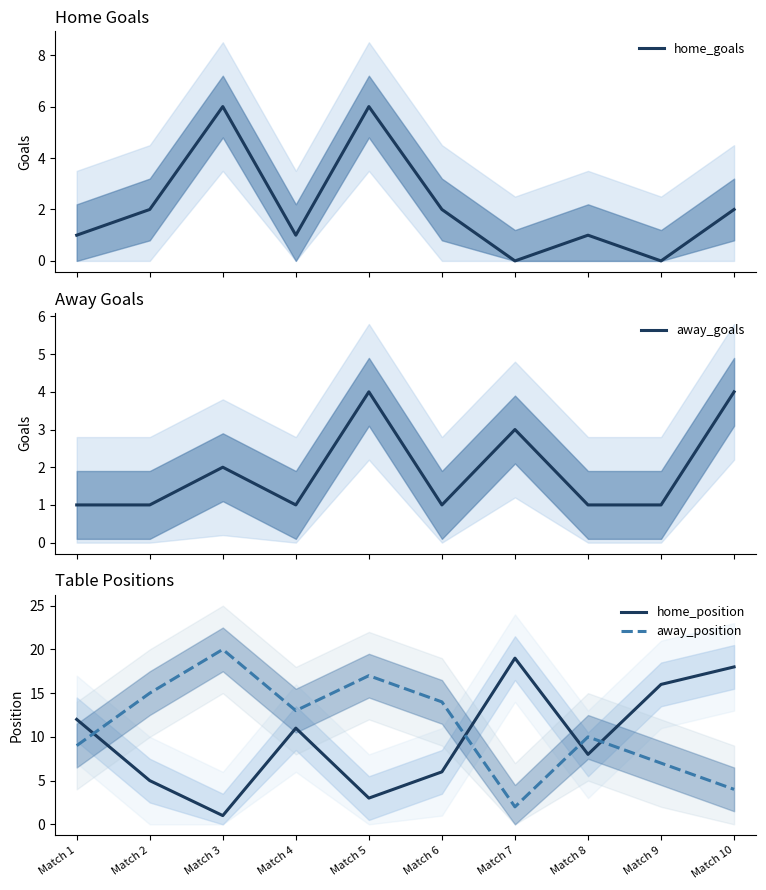

Is it true that home_goals equals 0 at Match 9?

True